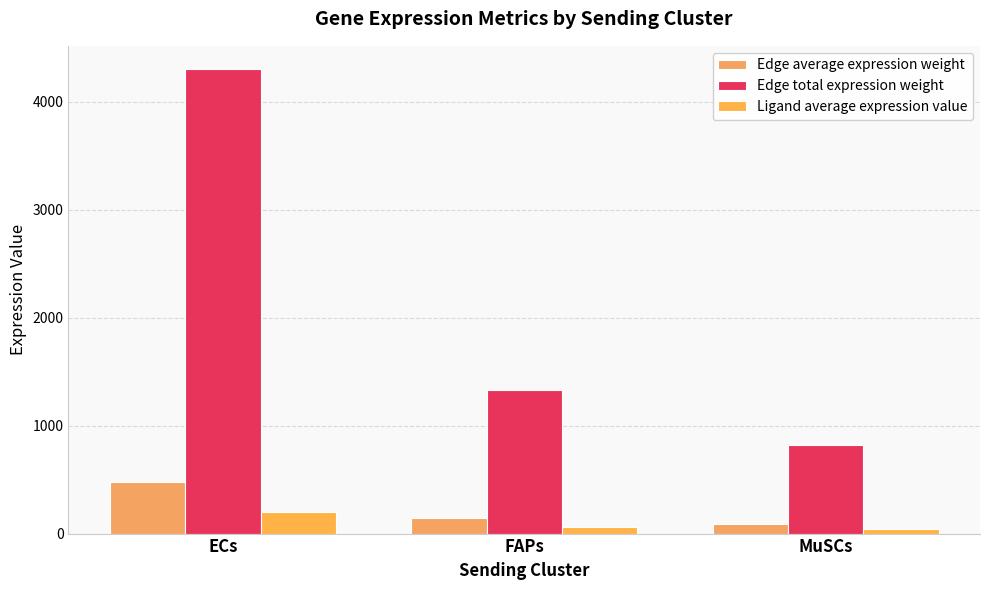

What is the label of the 1st bar from the left?

ECs